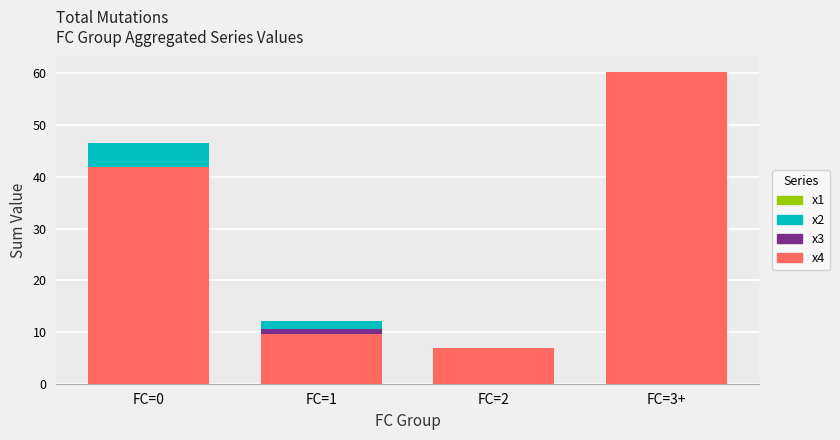

At which category is the sum across all series the highest?

FC=3+